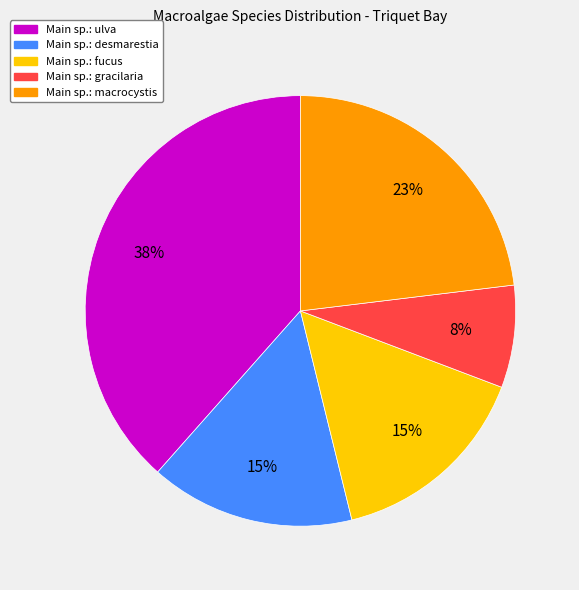

How many slices are in this pie chart?

5